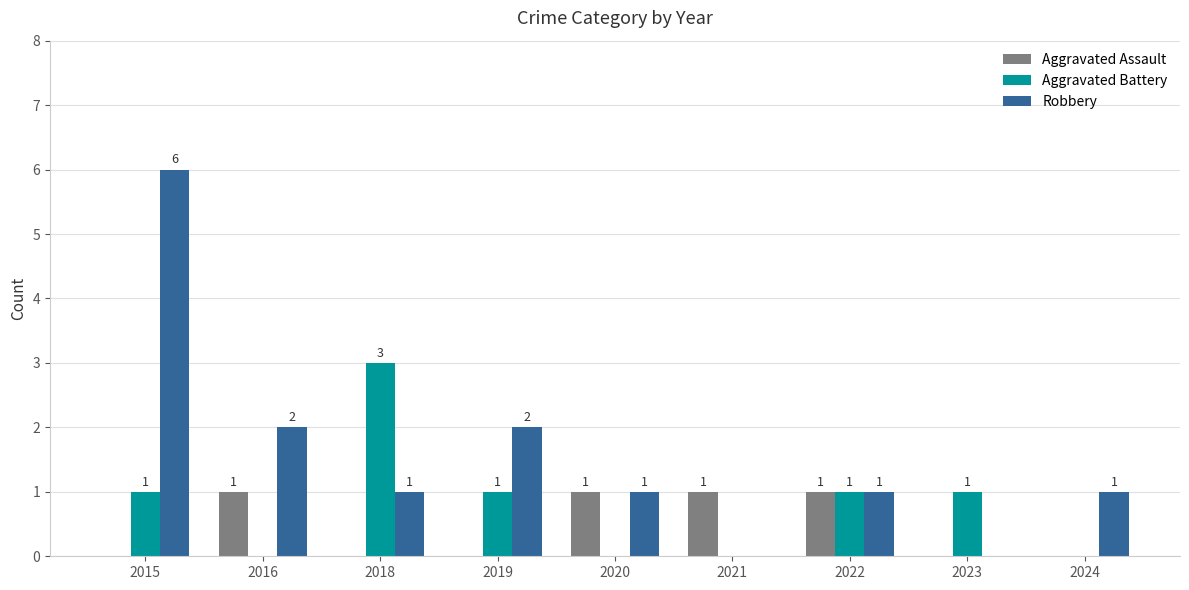

Are the bars horizontal?

No